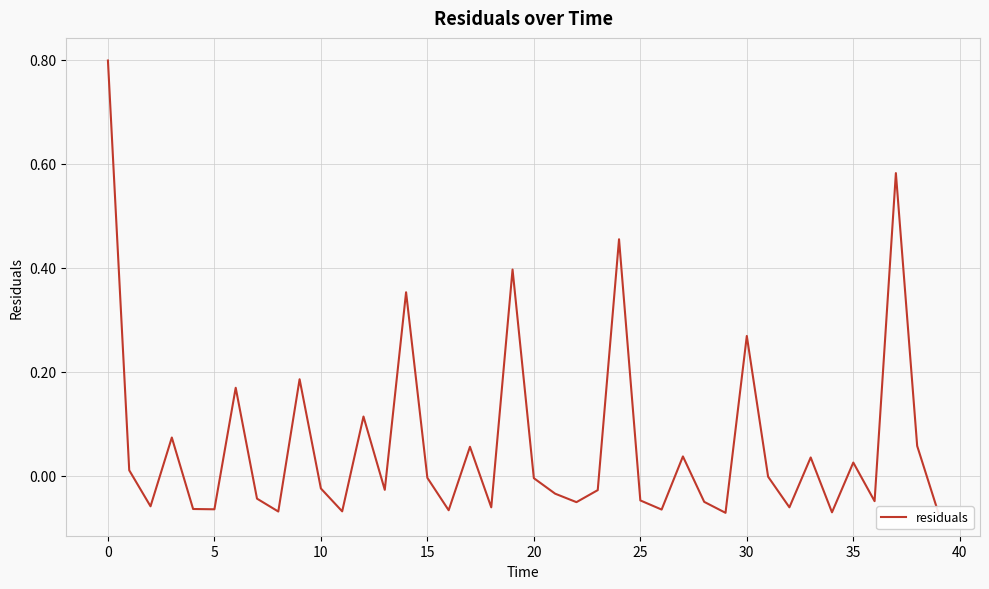

The value at 19 is 0.2. True or false?

False